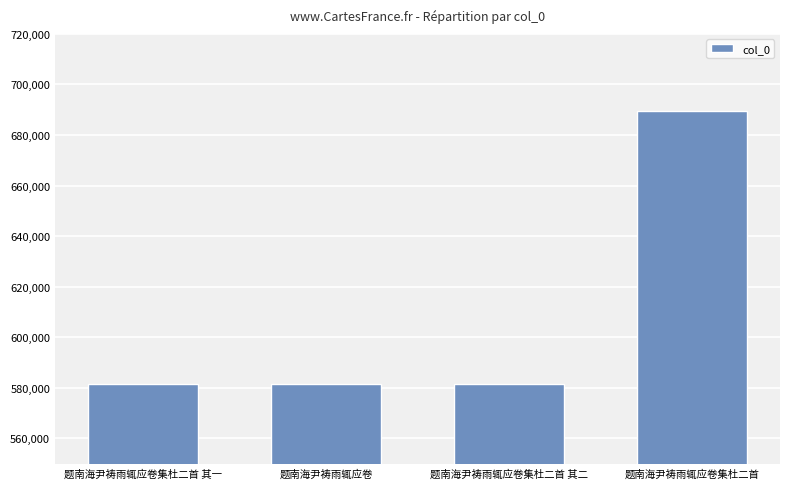

At which category does the chart reach its peak across all series?

题南海尹祷雨辄应卷集杜二首